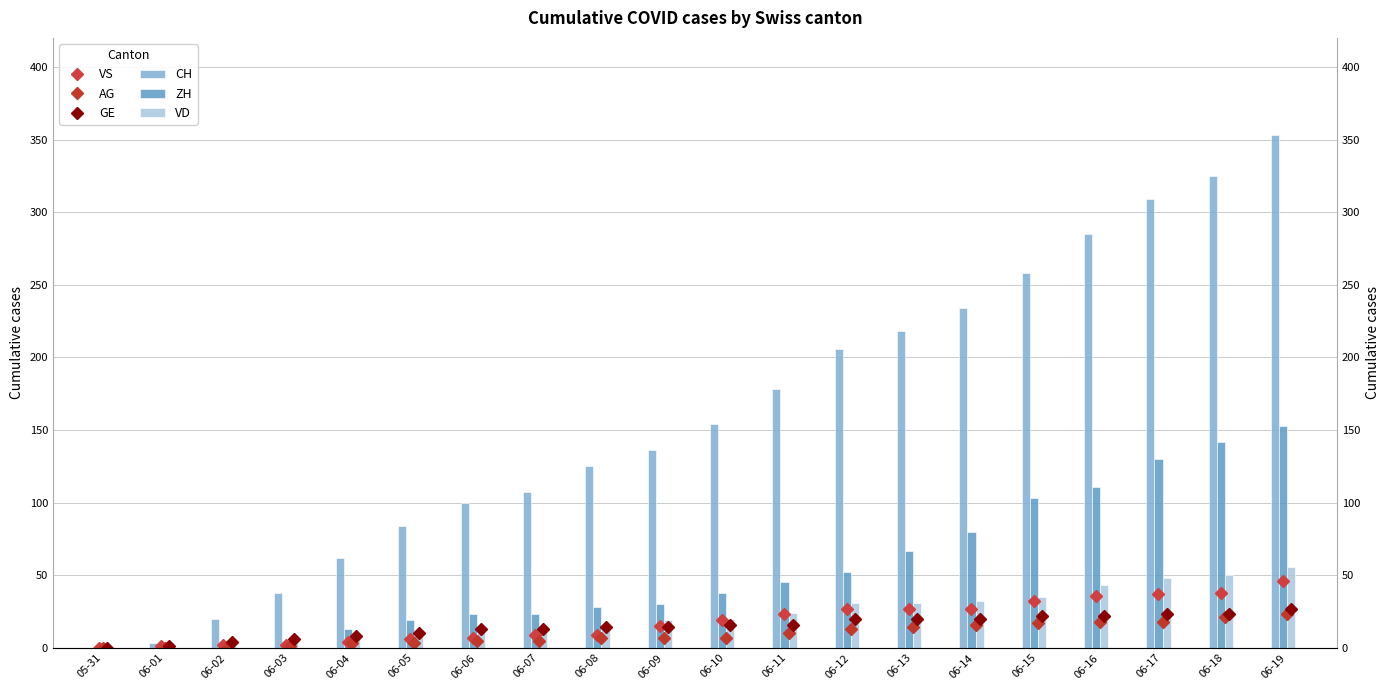

Is the value of GE at 06-14 greater than the value of VS at 06-13?

No